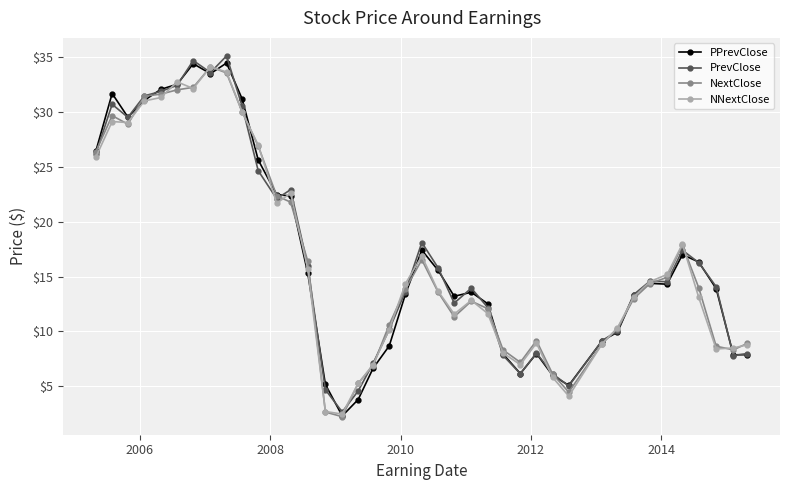

What is the value of the NNextClose point at the 26th from the left?

8.0